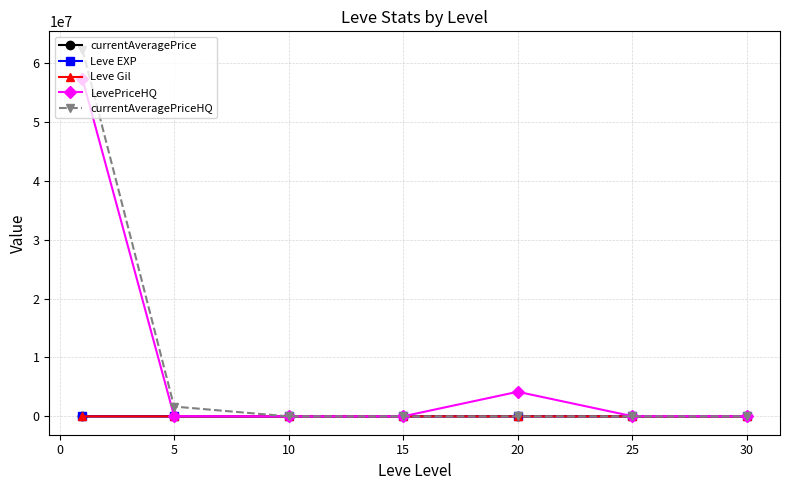

What is the maximum value shown in the chart?

62230000.0